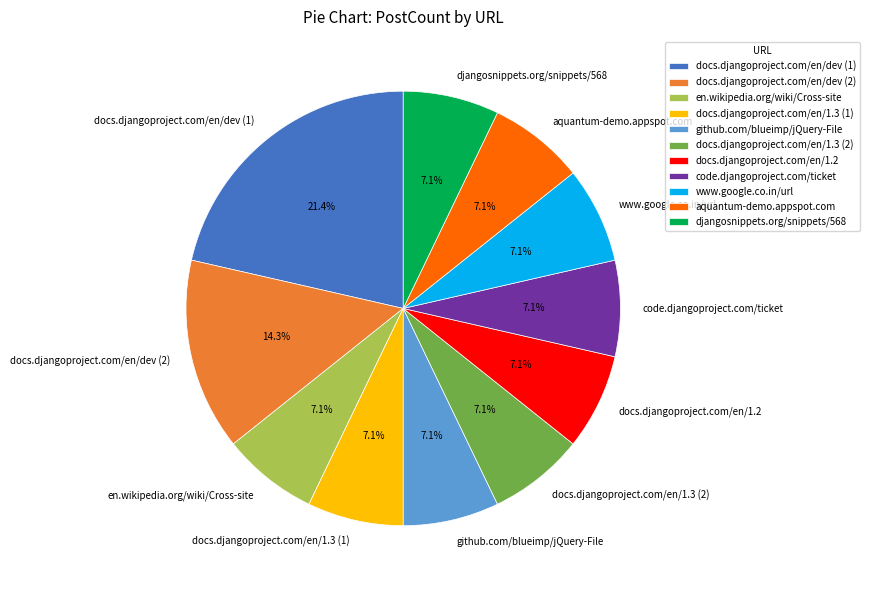

How many segments does this pie chart have?

11